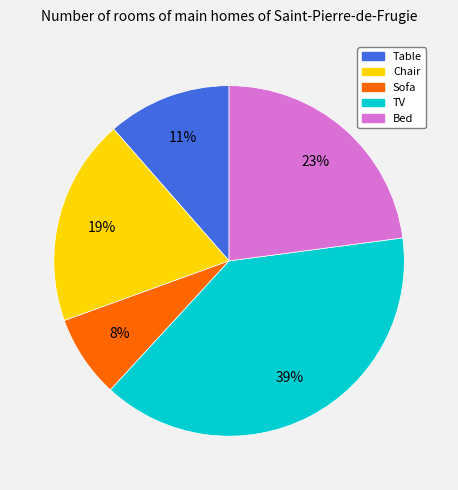

What is the largest slice in the pie chart?

TV